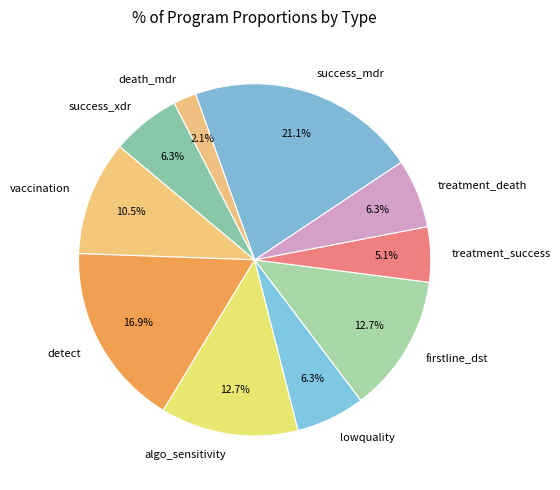

Do algo_sensitivity and treatment_death together represent more than half of the pie?

No